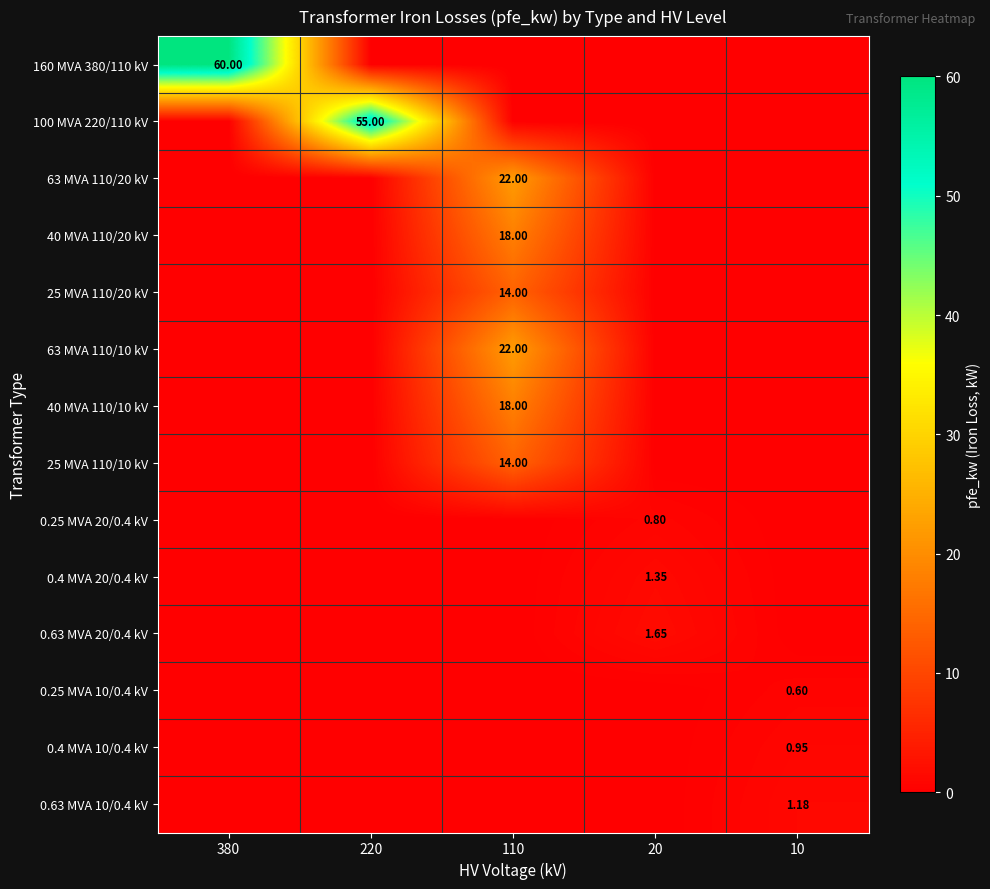

List the labels in order of 0.4 MVA 20/0.4 kV value, smallest first.

380, 220, 110, 10, 20